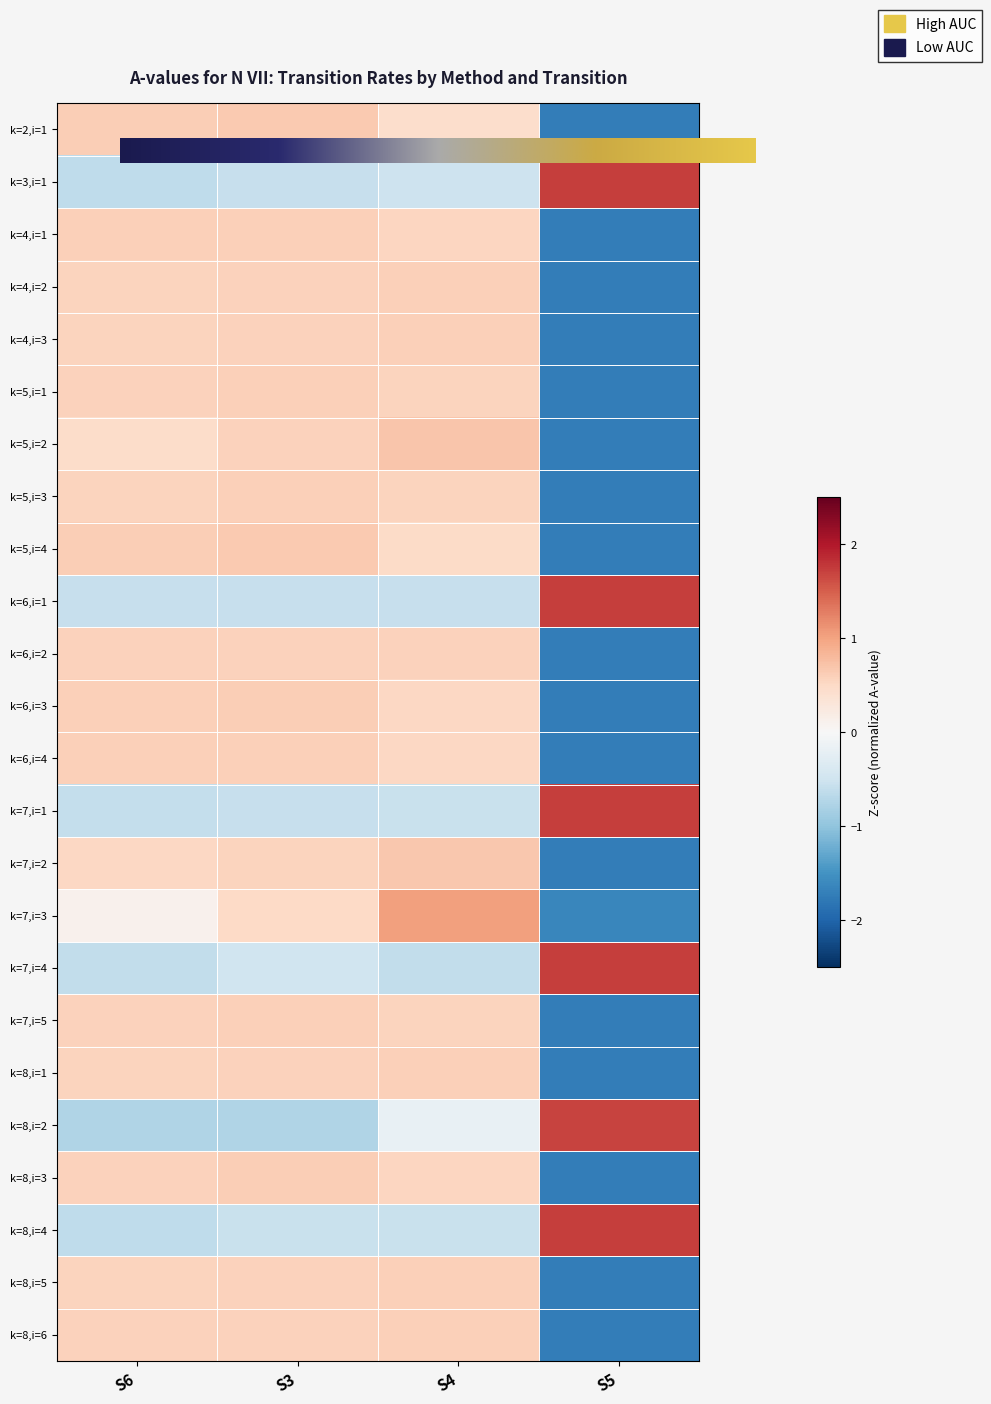

Which series has the largest total across all categories?

k=7,i=3